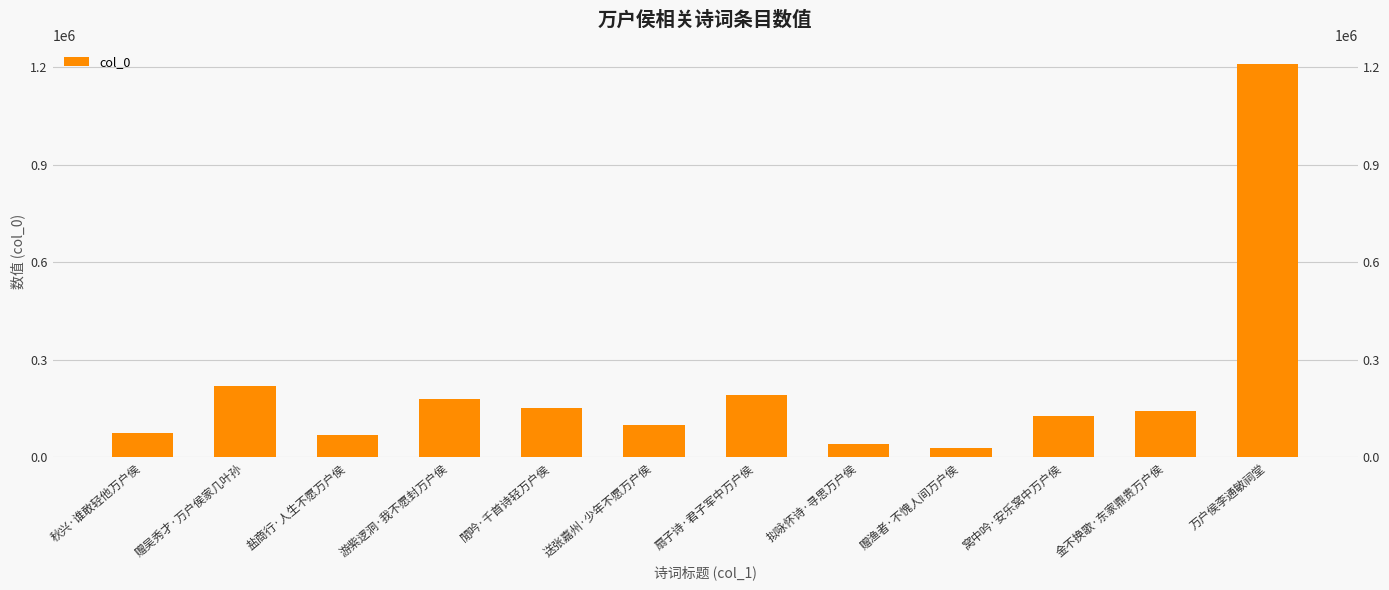

The chart shows a value of 40075 at 拟咏怀诗·寻思万户侯. True or false?

True